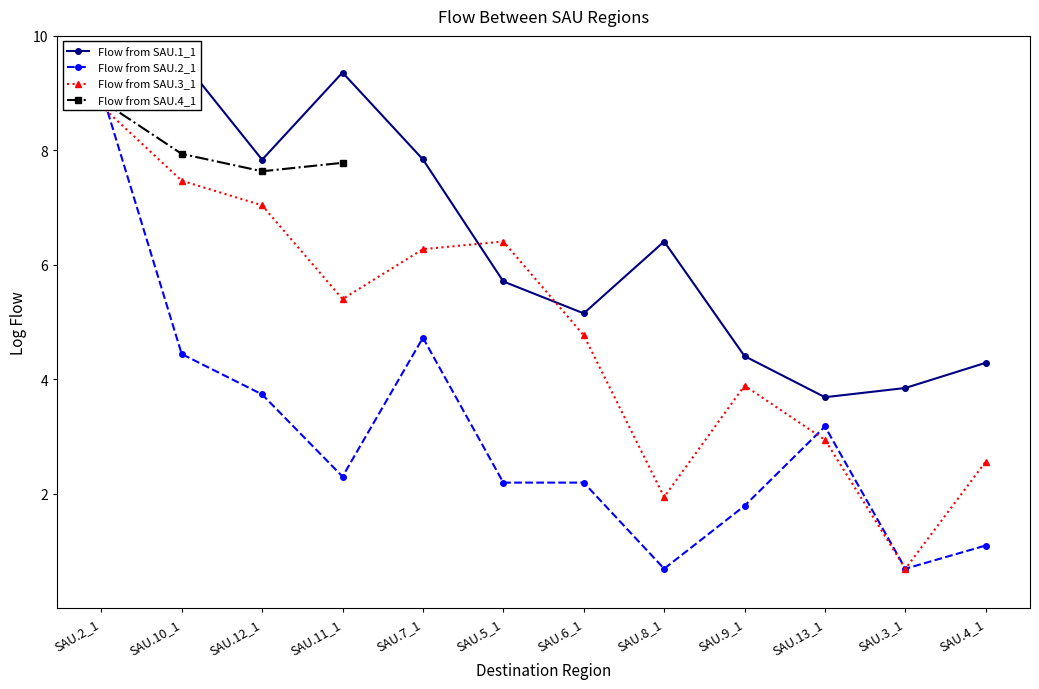

True or false: Flow from SAU.4_1 and Flow from SAU.3_1 intersect in this chart.

False